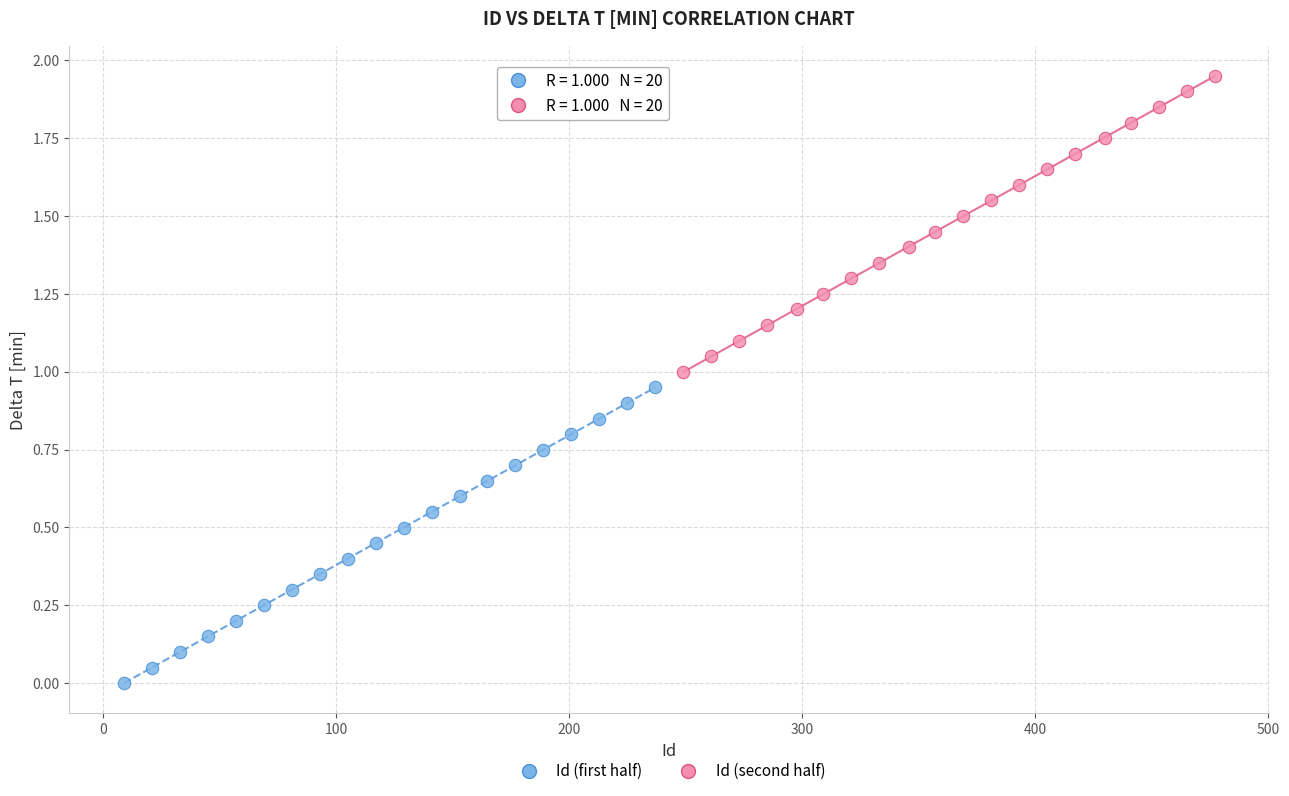

Which series contains the highest Y value?

Id (second half)